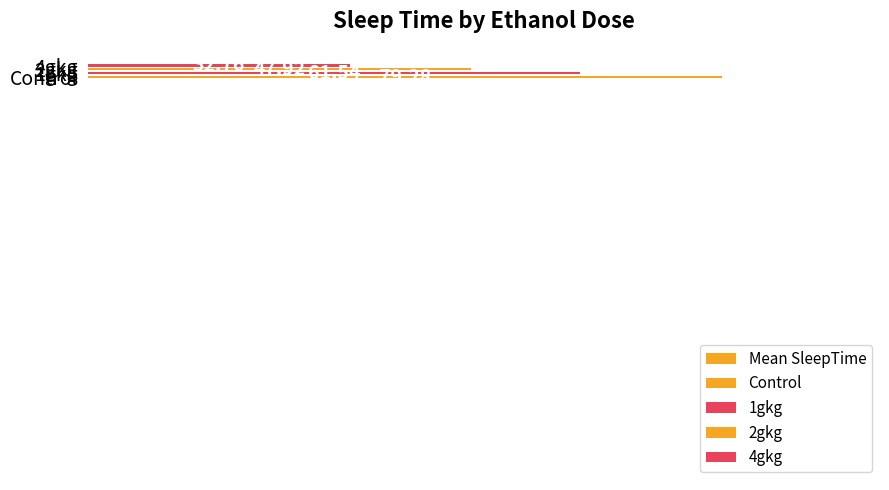

Rank the categories by value from highest to lowest.

Control, 1gkg, 2gkg, 4gkg